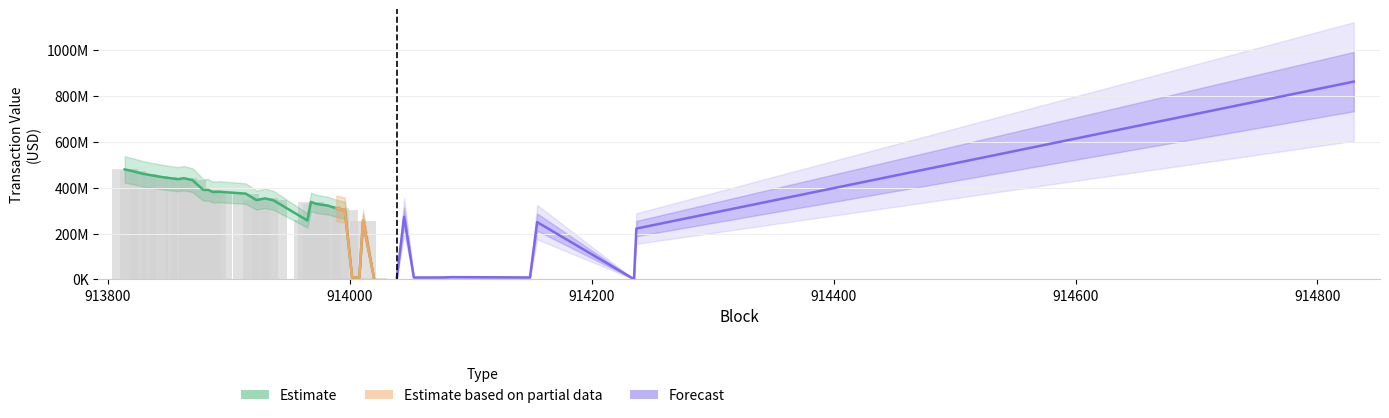

At which category is the sum across all series the highest?

914830